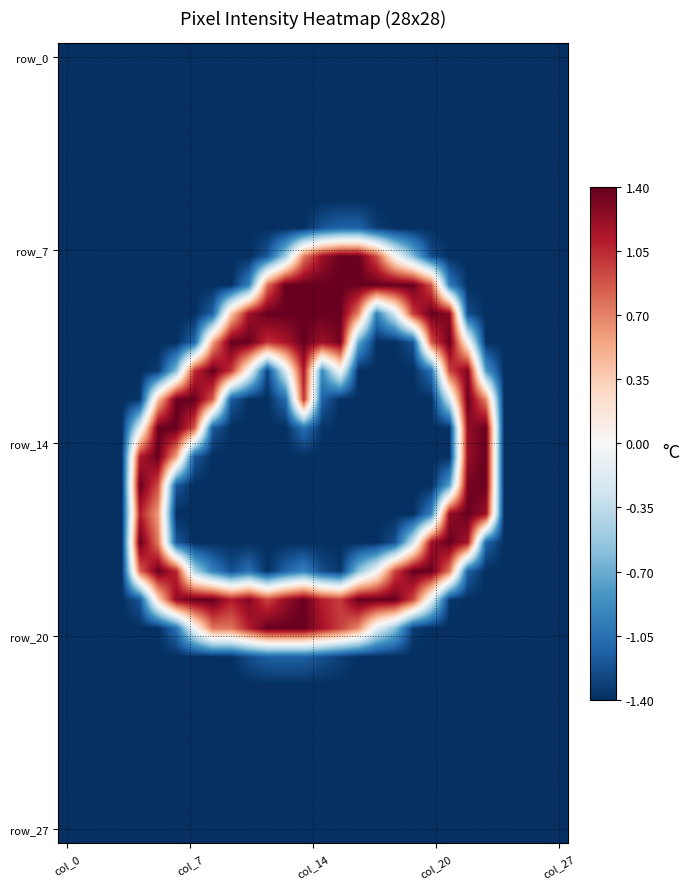

At how many categories does at least one series exceed 1?

20